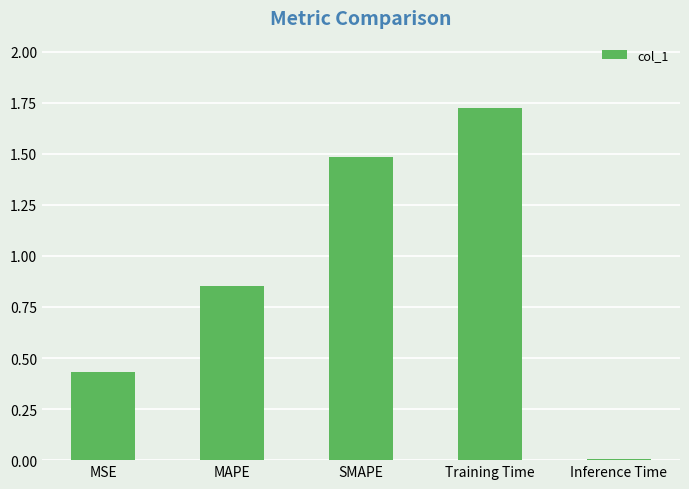

Between MAPE and SMAPE, which is larger?

SMAPE